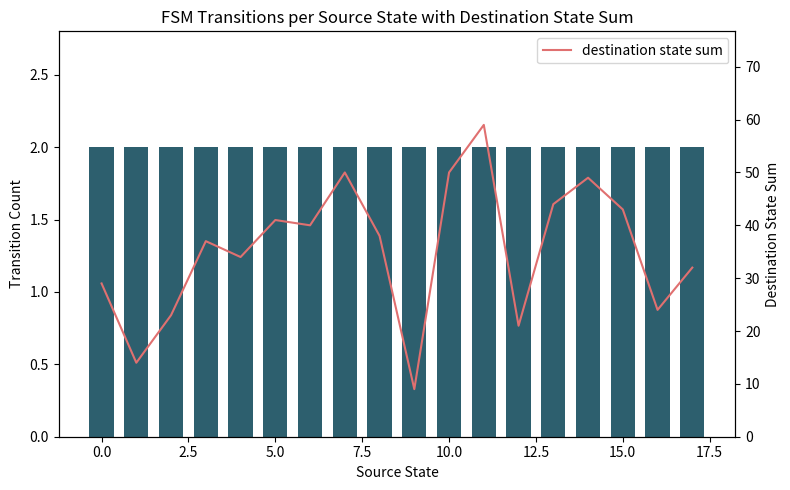

What is the smallest value displayed?

2